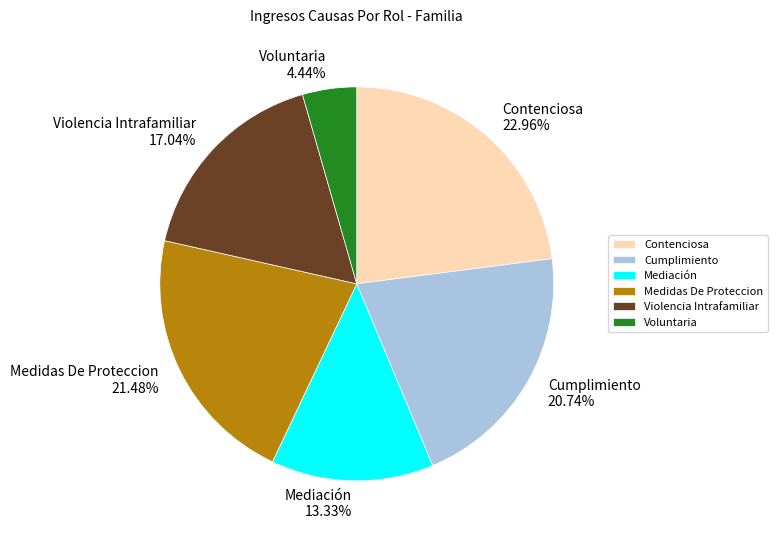

Is there any slice that represents more than half of the pie?

No